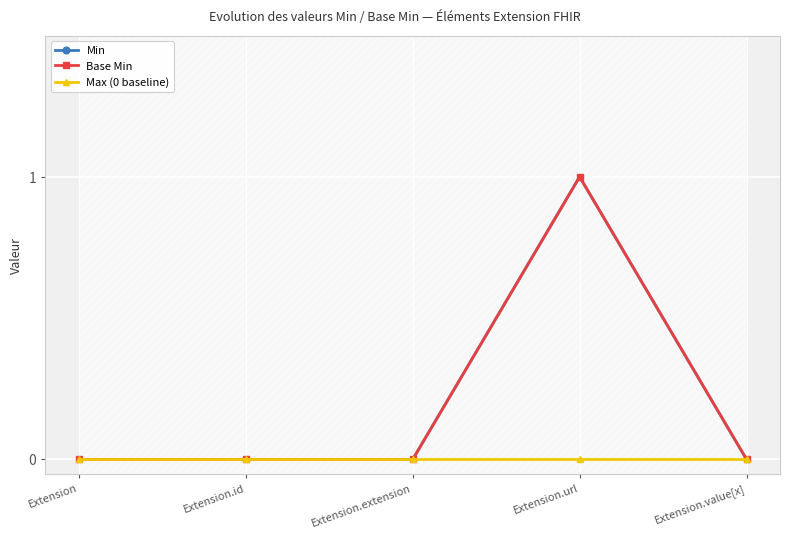

The Max (0 baseline) series shows 0 at Extension.extension. True or false?

True